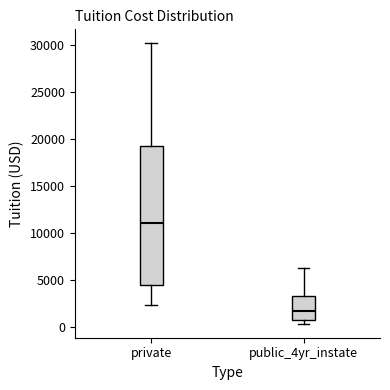

Which box is the tallest, from its lower edge to its upper edge?

private